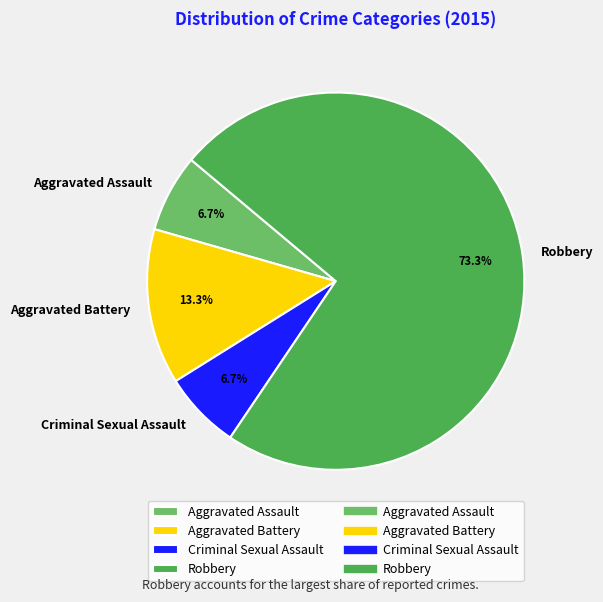

Is it true that Aggravated Assault is 7% of the pie?

True